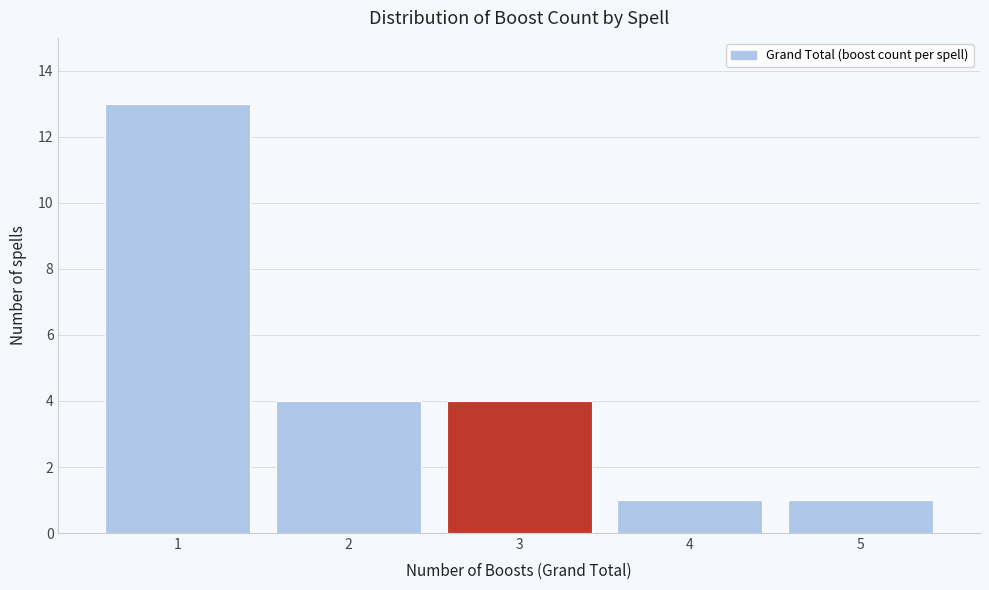

Reading left to right, list all the values displayed in this chart.

13	4	4	1	1